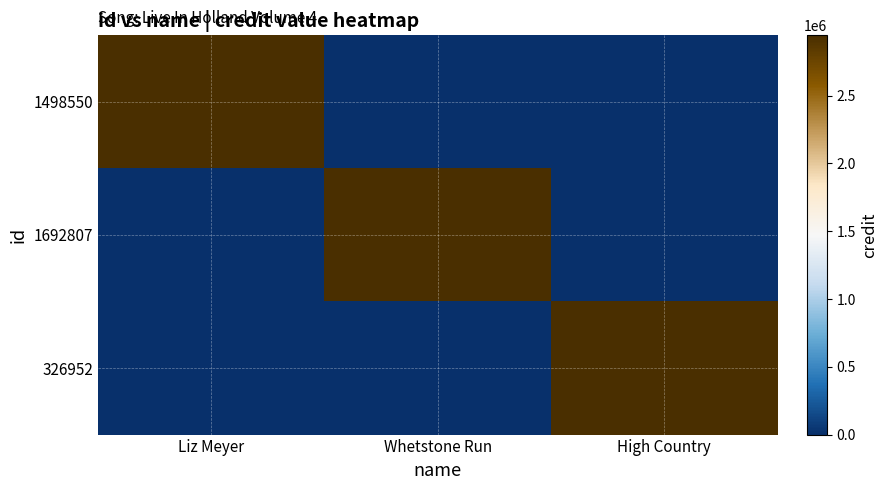

Reading left to right, list all the values displayed in this chart.

1498550: Liz Meyer=2945494	Whetstone Run=0	High Country=0
1692807: Liz Meyer=0	Whetstone Run=2945494	High Country=0
326952: Liz Meyer=0	Whetstone Run=0	High Country=2945494